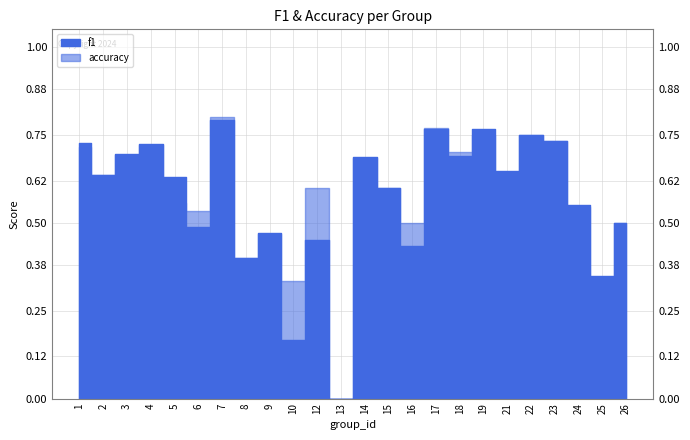

At which label does f1 reach its peak?

7